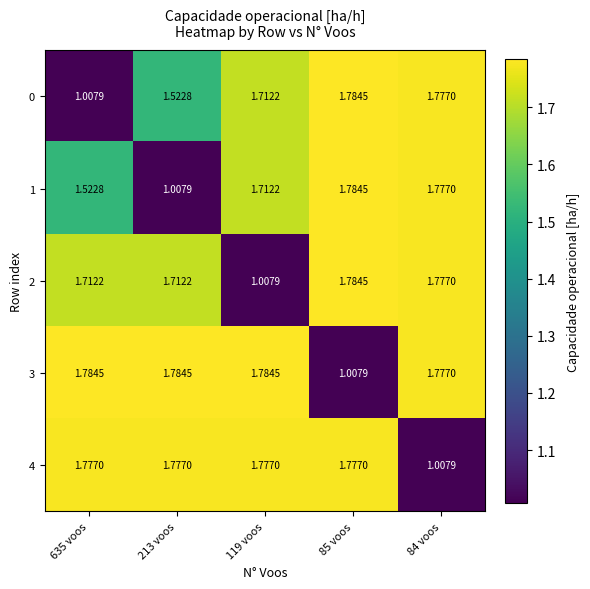

Which series has the largest total across all categories?

3